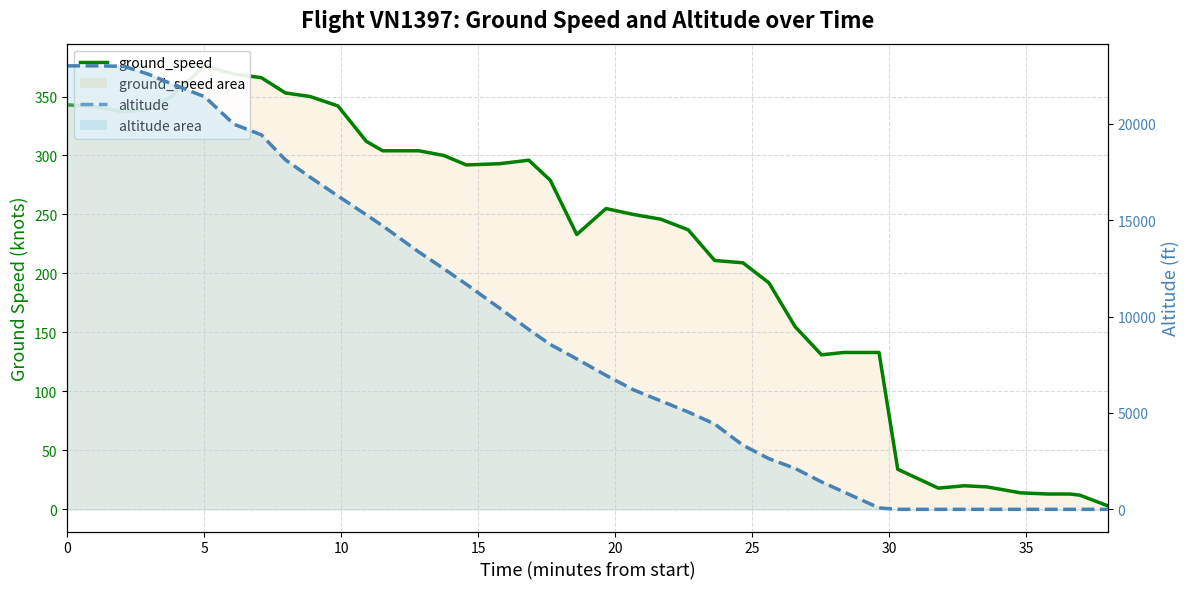

What is the maximum value for ground_speed_line?

376